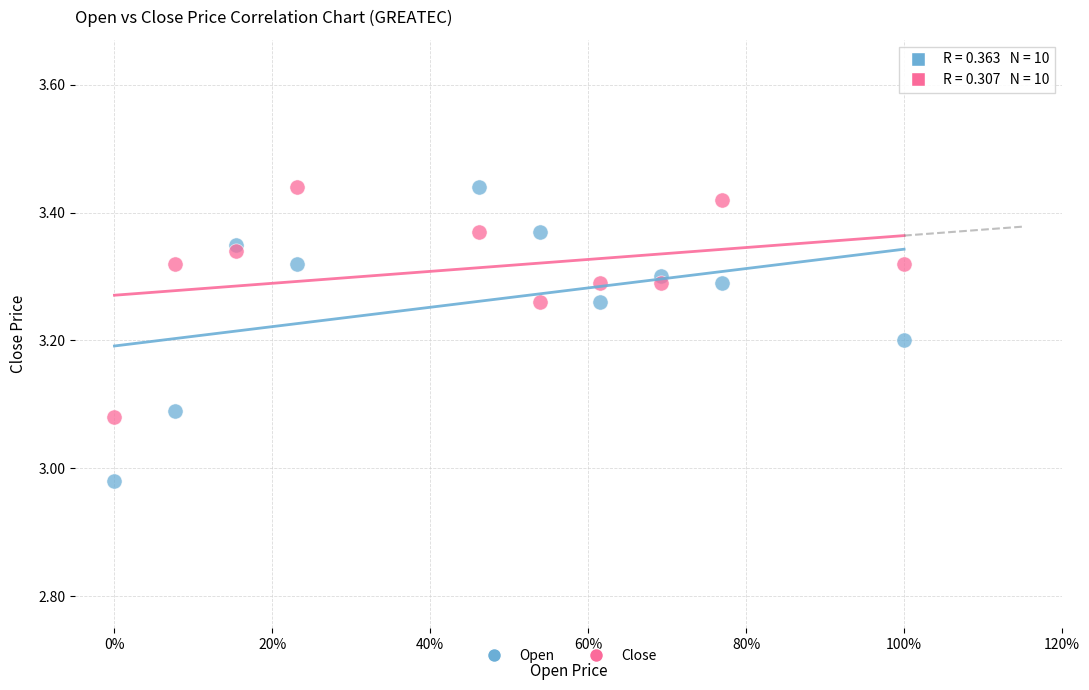

Across all data points, what is the range of X values (max minus min)?

1.0